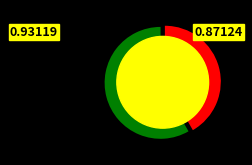

To the nearest percent, what is the difference between the team_ManiaCS2 and team_fickgod slice percentages?

17%